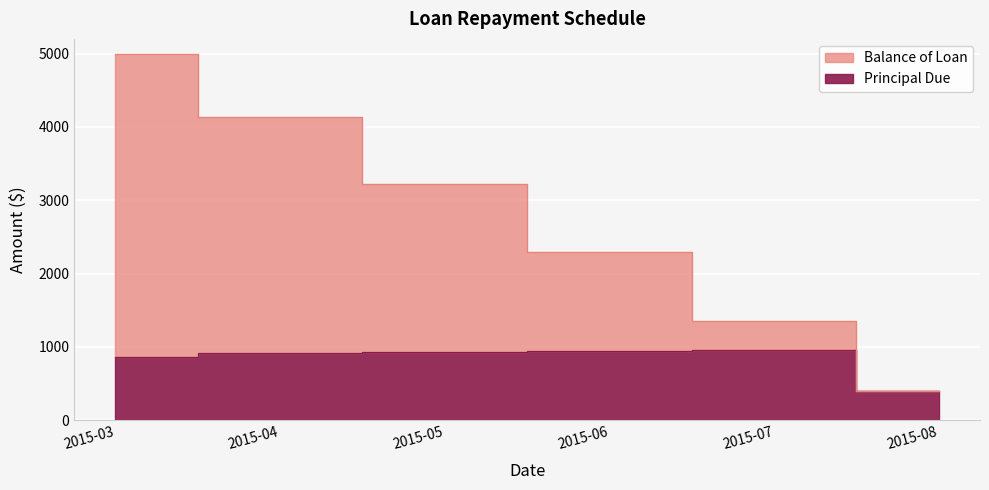

True or false: Principal Due has more than 0 interior local peaks.

True